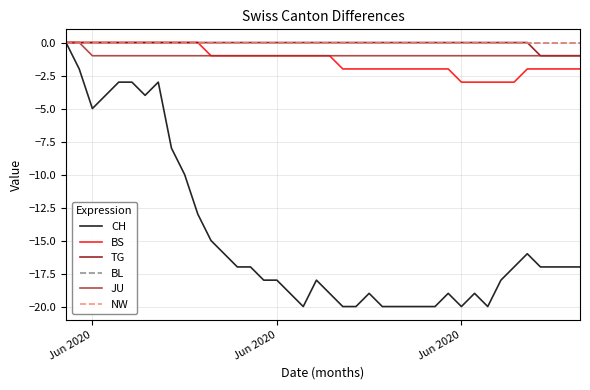

Does the chart have visible grid lines?

Yes